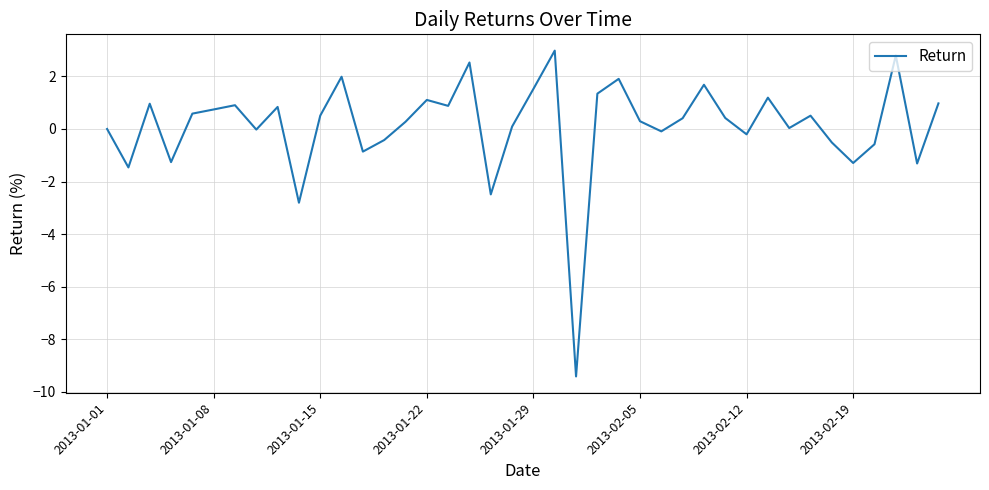

What is the minimum value shown in the chart?

-9.4